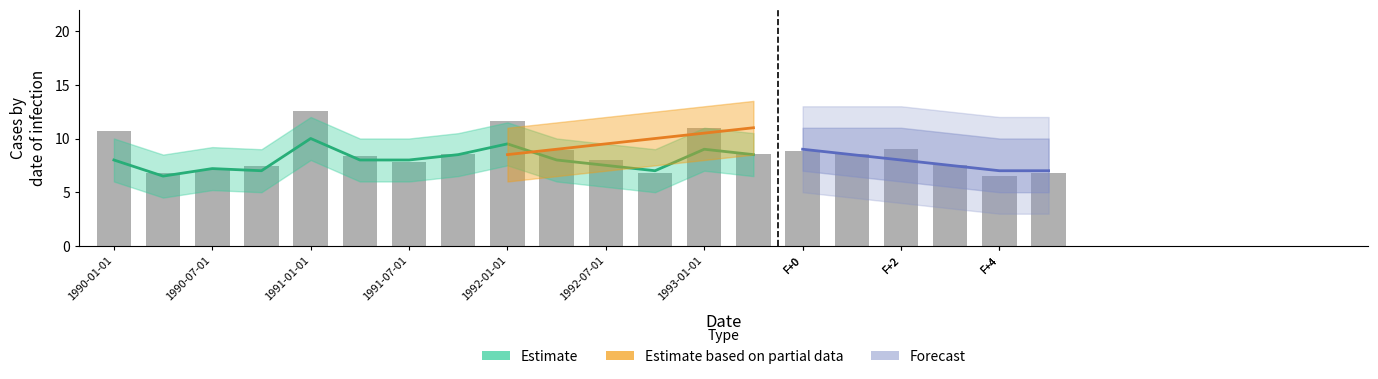

What is the ratio of the value at F+0 to the value at 17?

1.1